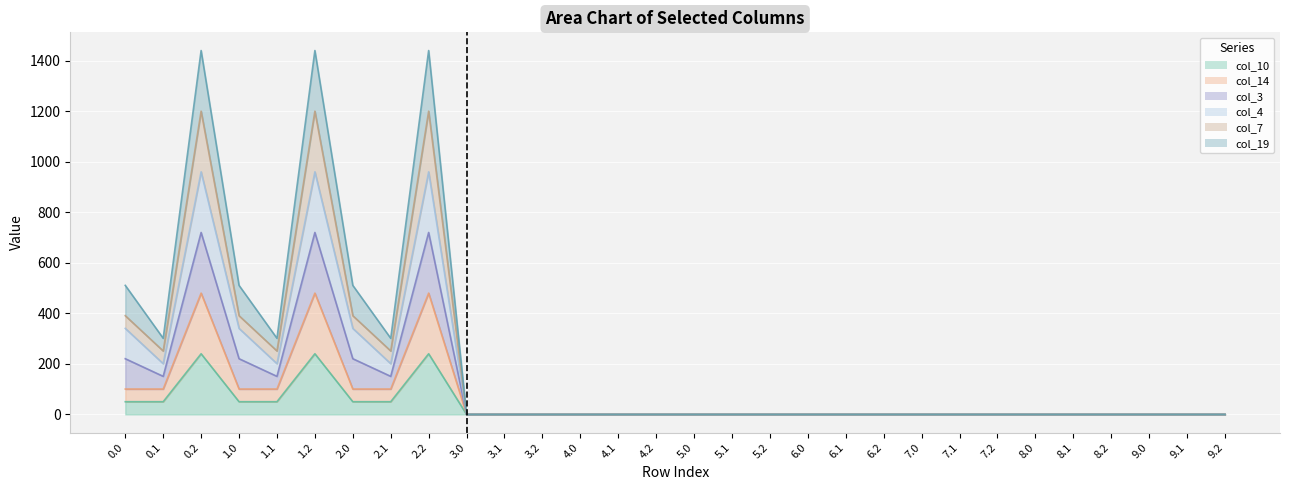

Is the value of col_7 at 7.2 greater than the value of col_14 at 5.2?

No